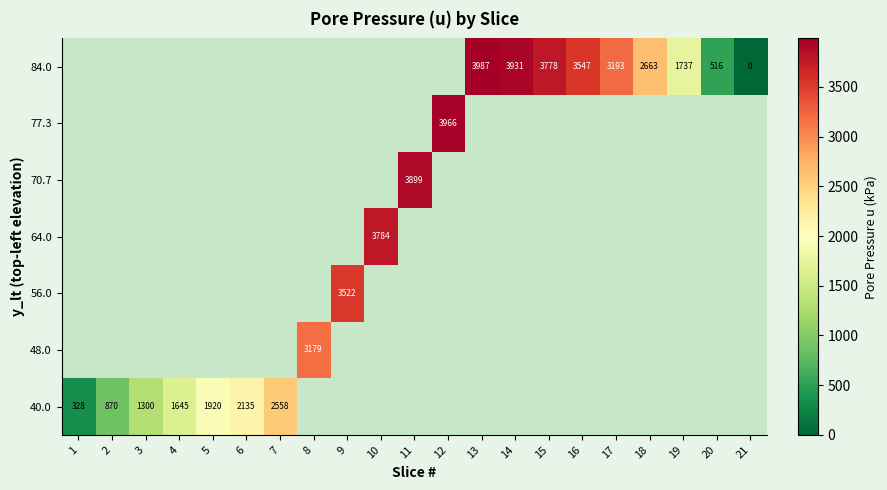

Which label corresponds to the largest value in the chart?

13